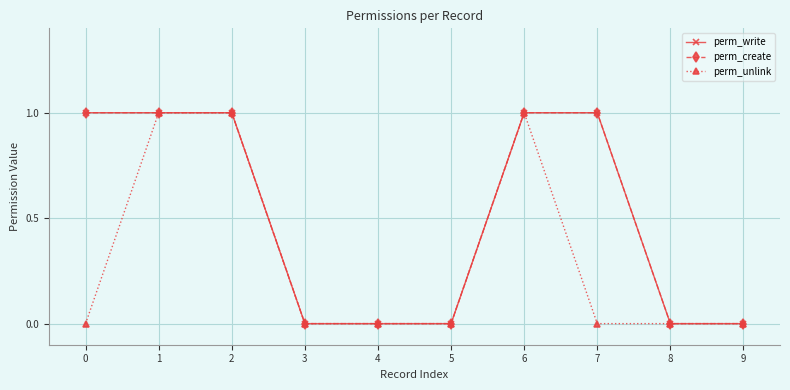

Rank the series at 6 from lowest to highest value.

perm_write, perm_create, perm_unlink